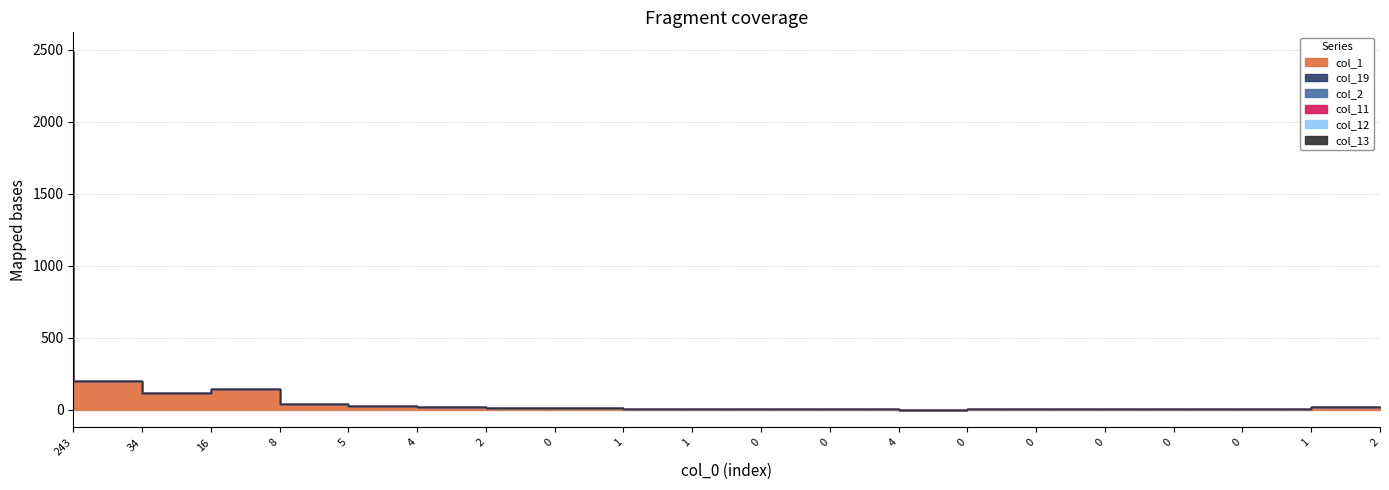

What is the difference between the second highest and second lowest values in the col_19 series?

200